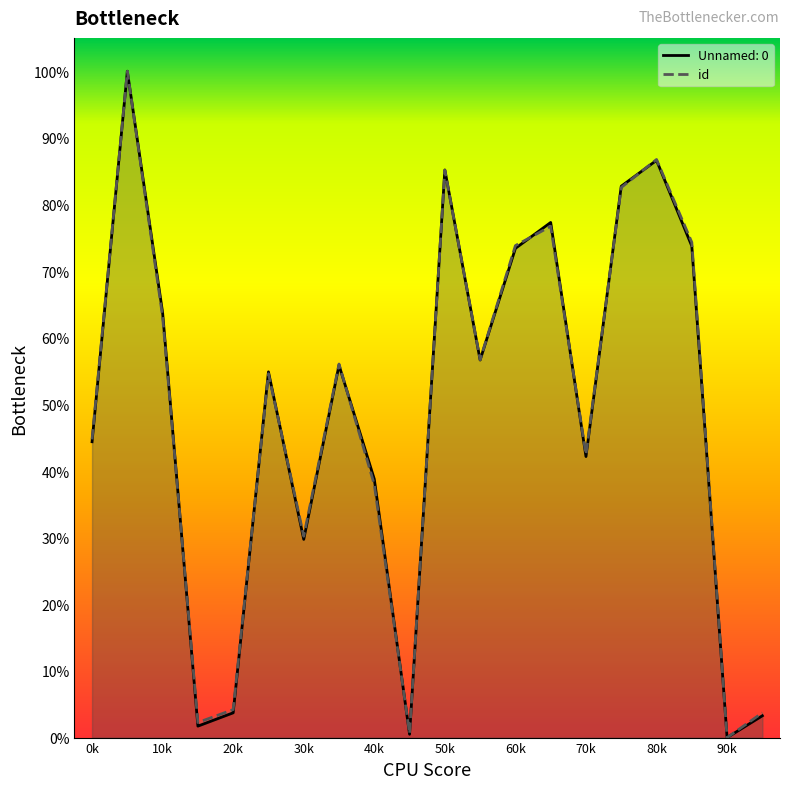

What is the highest value of the id series?

100.0